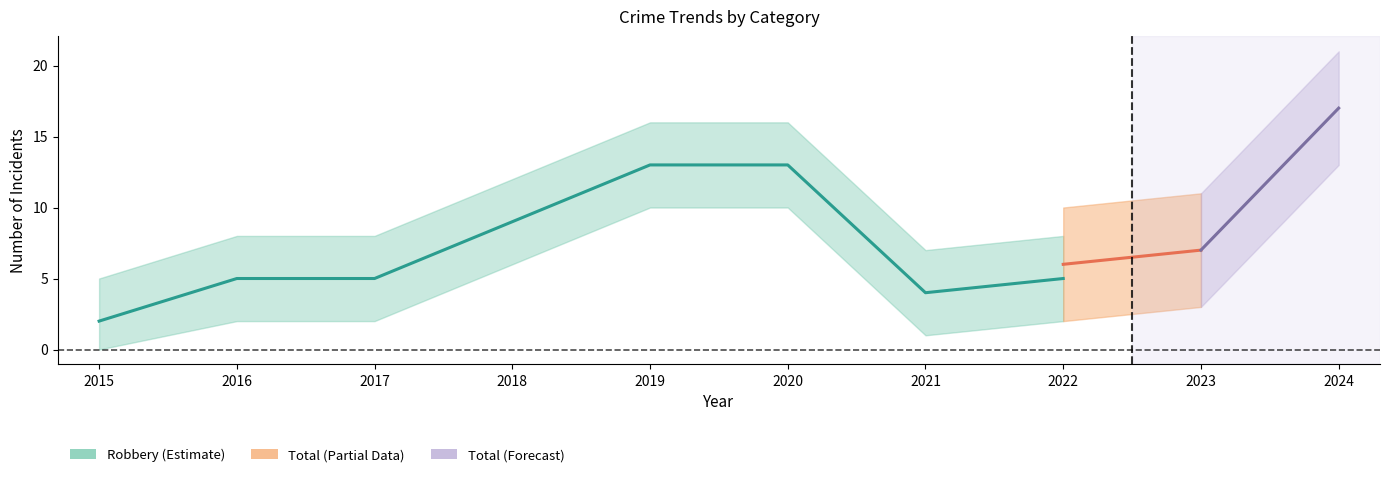

How many data points does each series have?

10